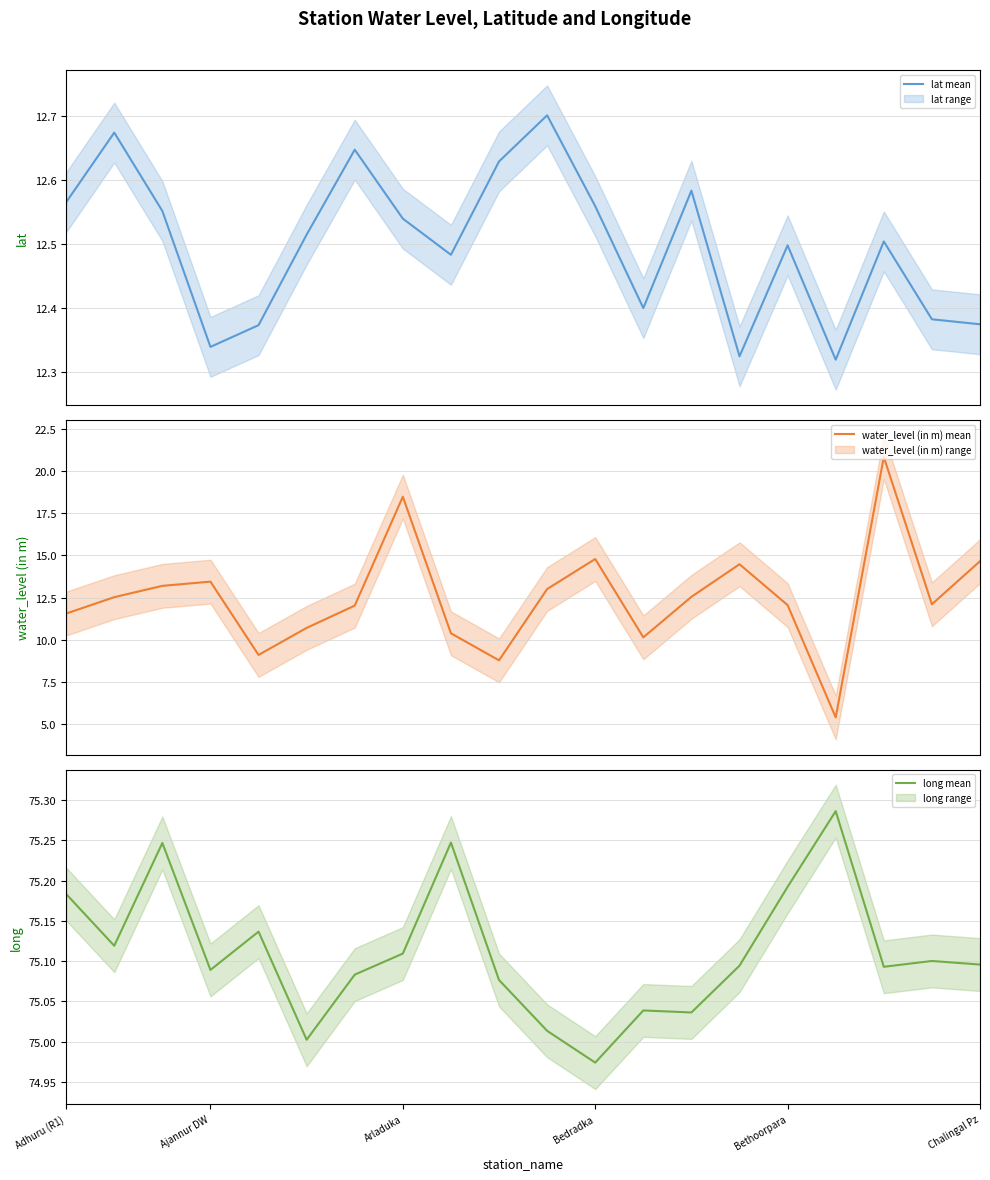

True or false: lat mean has more than 0 interior local peaks.

True